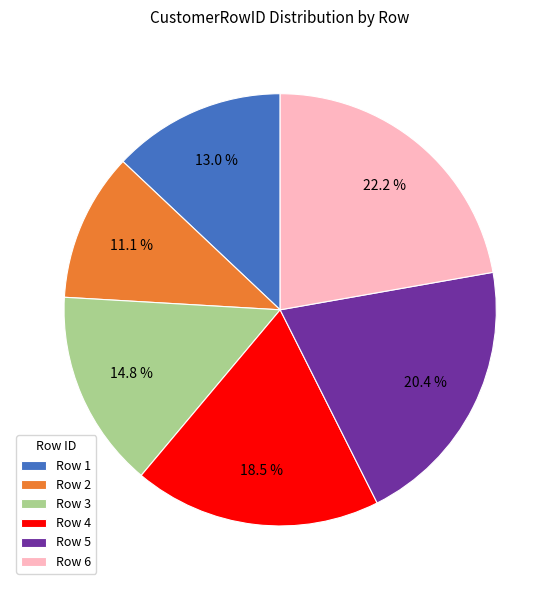

Do Row 5 and Row 6 together represent more than half of the pie?

No